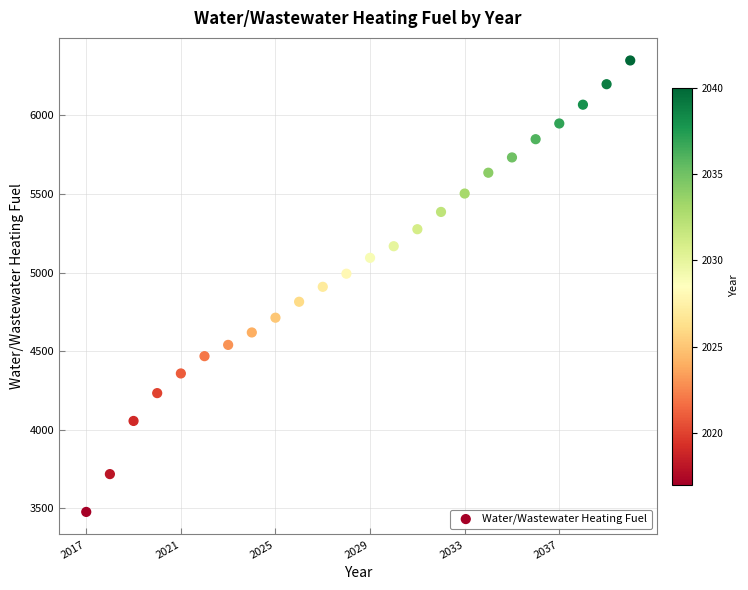

What is the range of X values (max minus min)?

23.0